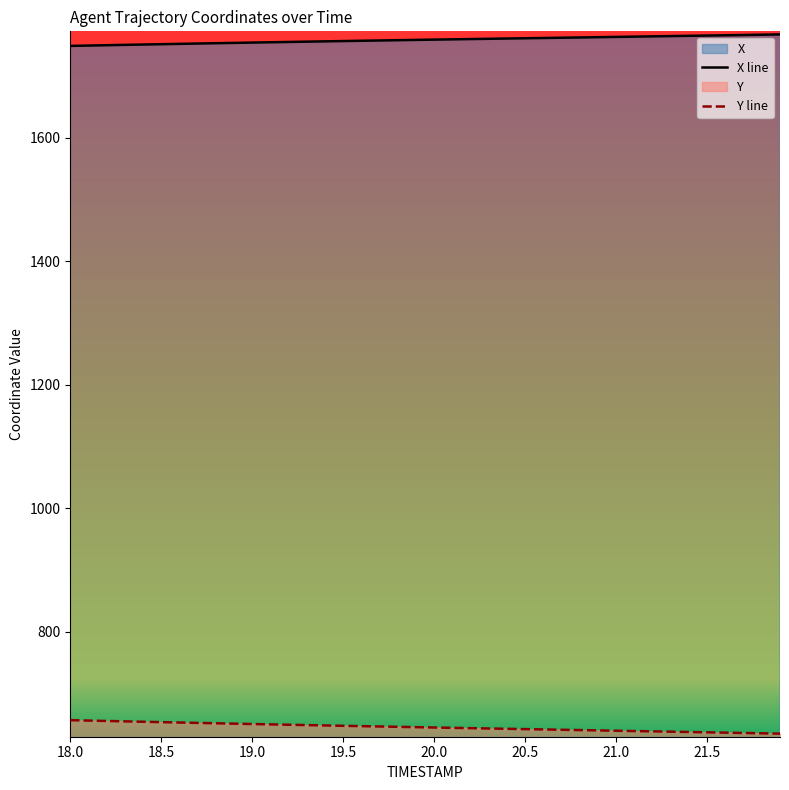

The value of Y line at 18.5 is 1153.5. True or false?

False